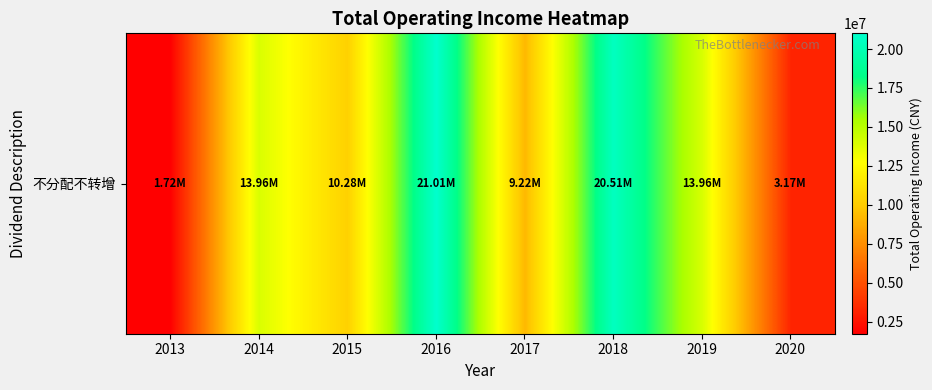

Between 2017 and 2018, which is larger?

2018